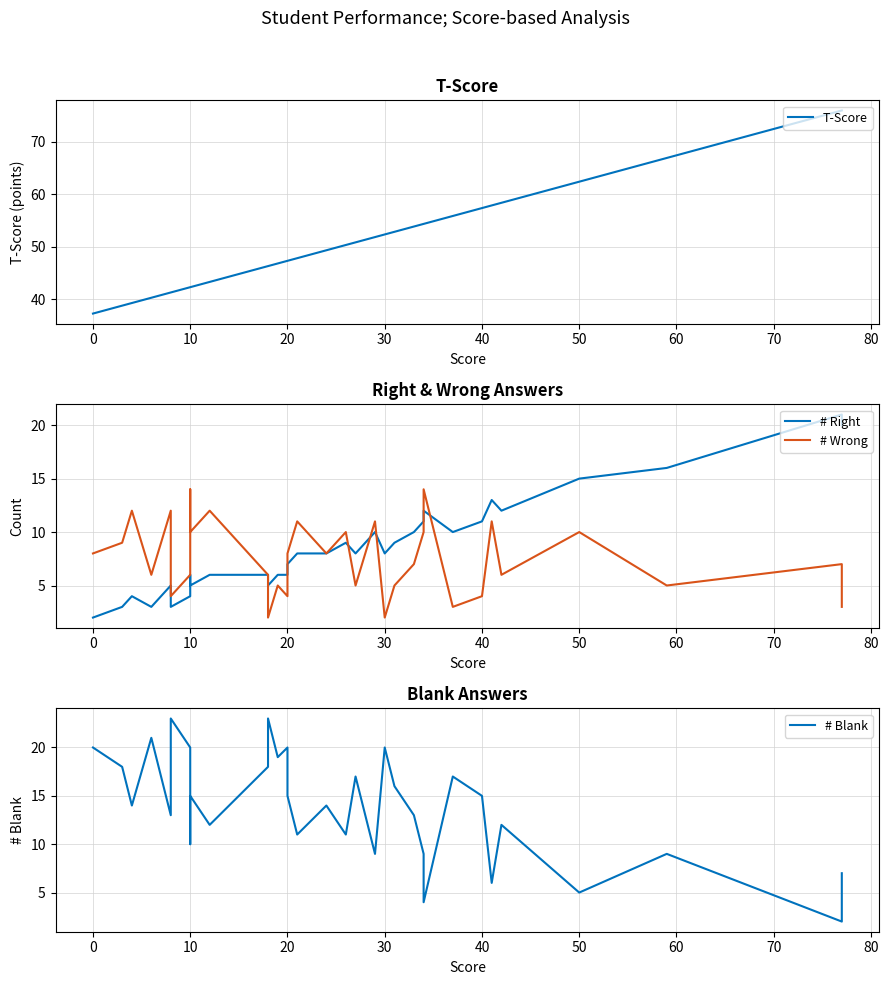

What is the difference between the # Right values at 10 and 40?

7.0